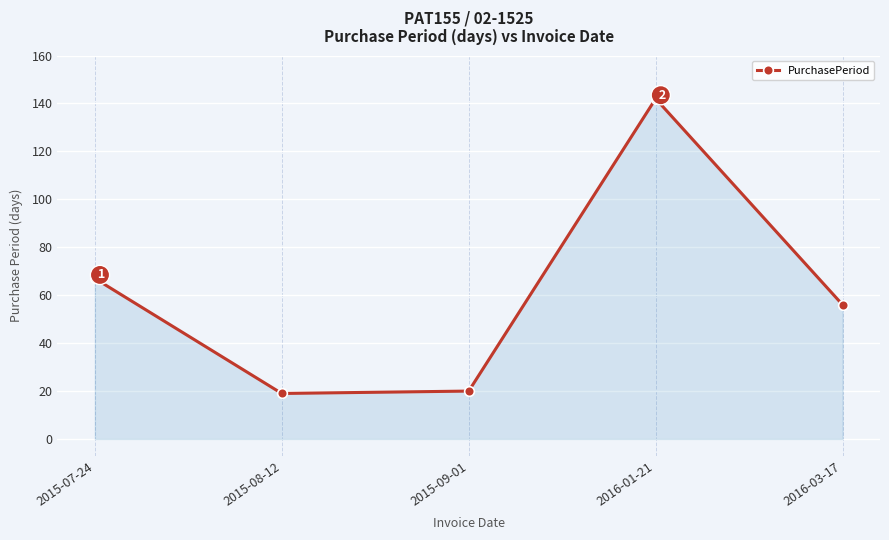

What is the maximum value shown in the chart?

142